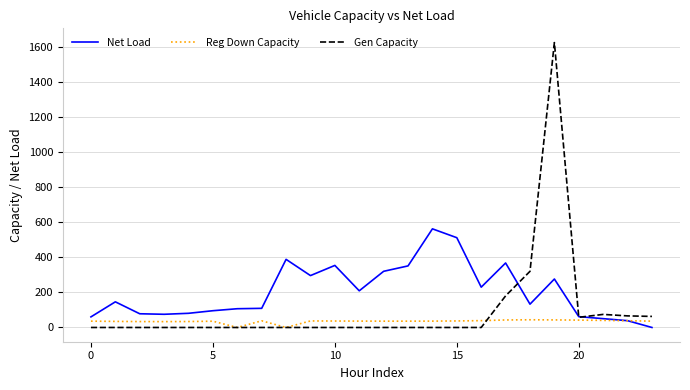

Which series has the widest spread of values?

Gen Capacity